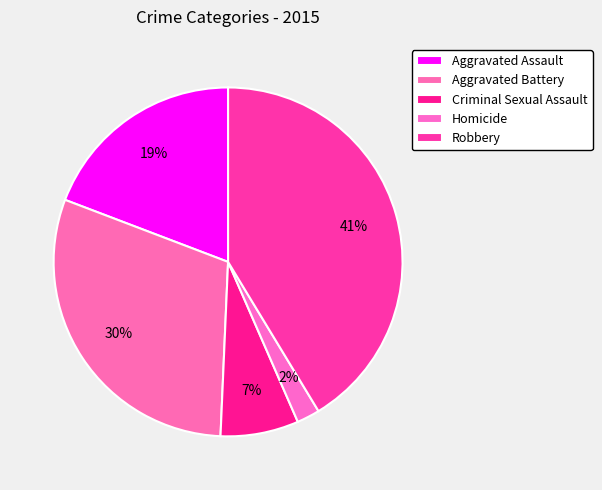

How much of the chart is everything except Robbery?

58.7%